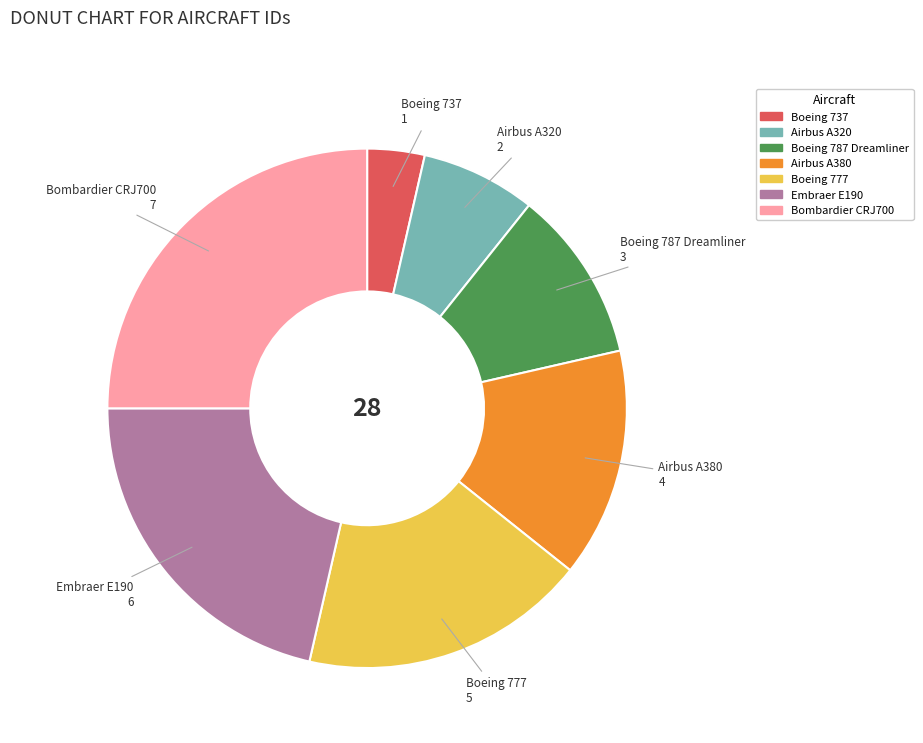

True or false: Embraer E190 accounts for 35% of the total.

False